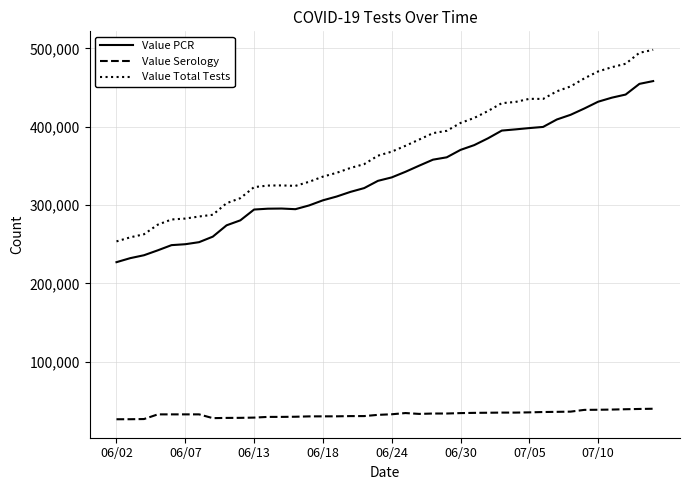

Rank the series by their maximum value, from lowest to highest.

Value Serology, Value PCR, Value Total Tests